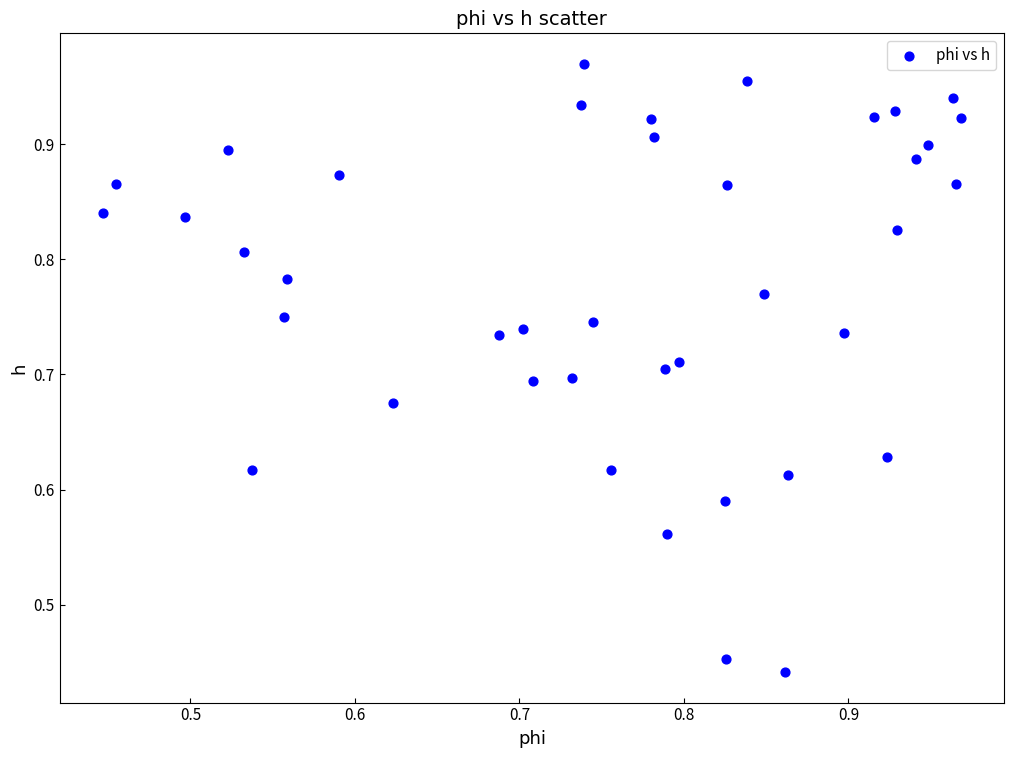

How many data points are displayed?

40